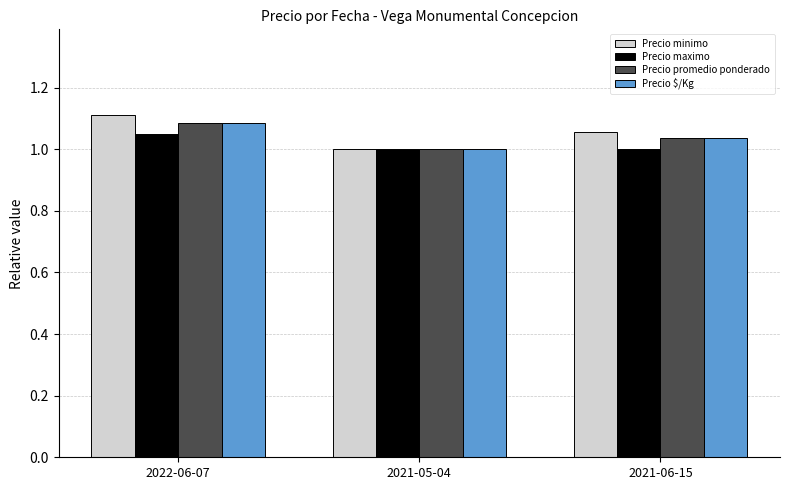

At which category is the sum across all series the highest?

2022-06-07